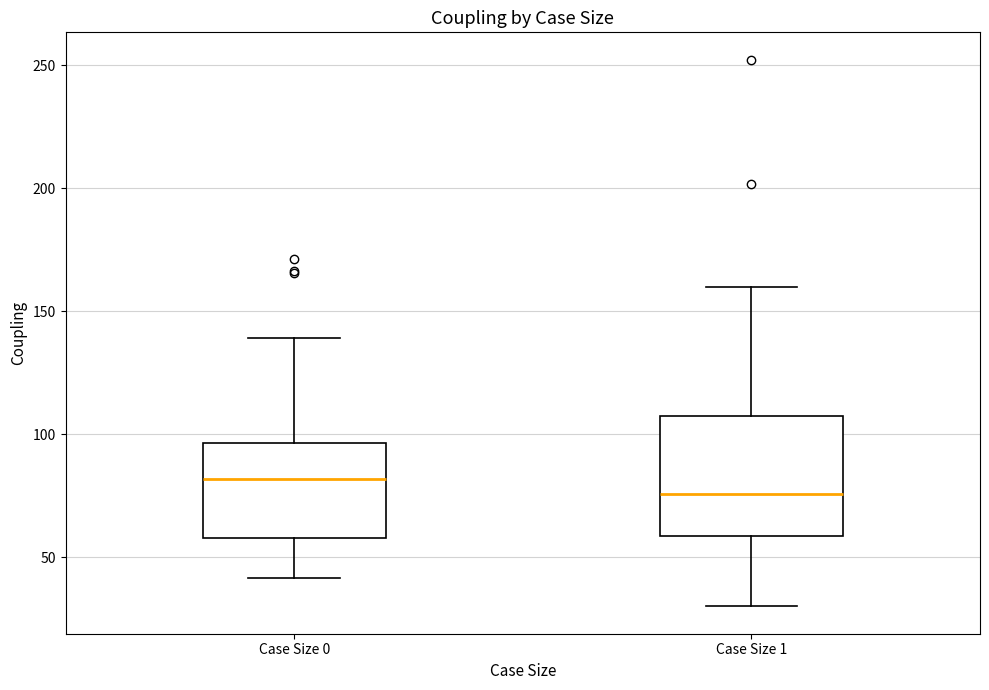

Which box's median line is the highest?

Case Size 0